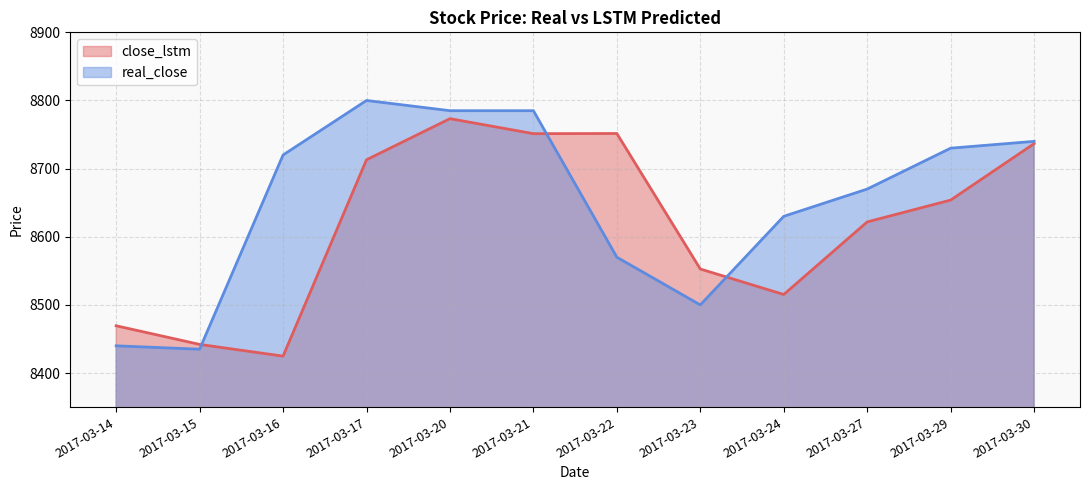

How many intersections are there between close_lstm and real_close?

3